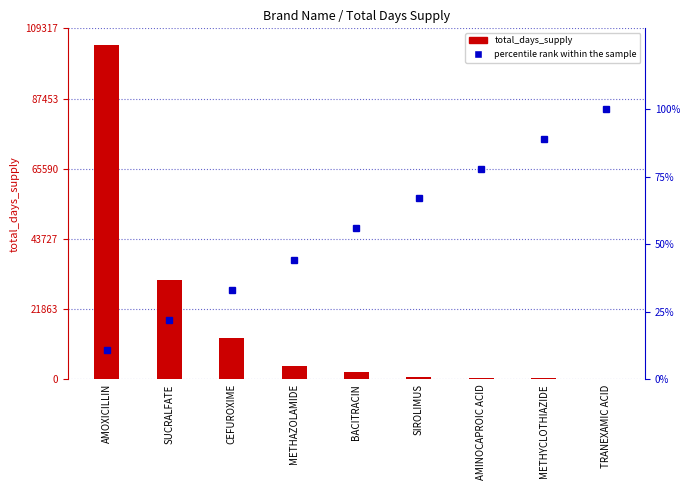

What is the minimum value shown in the chart?

11